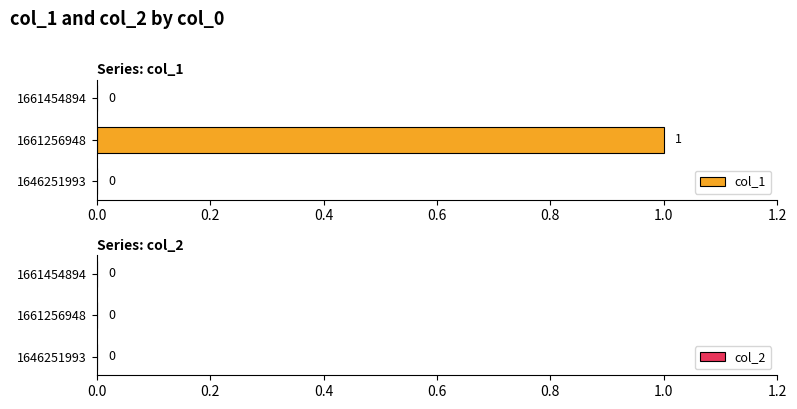

How many values are between 0 and 1?

3